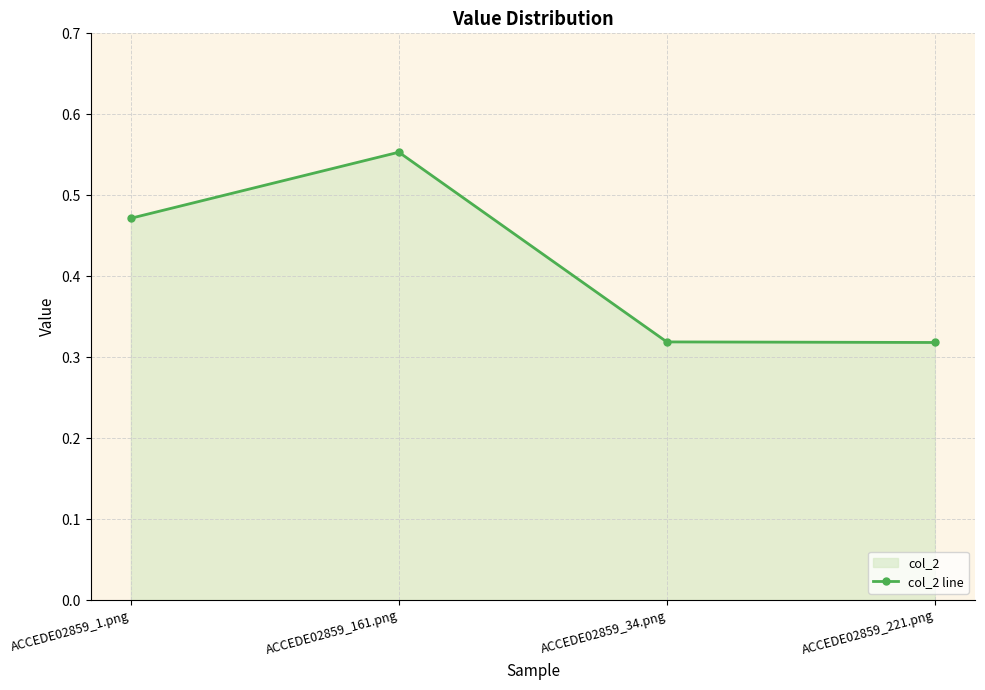

List the labels in order of value, smallest first.

ACCEDE02859_221.png, ACCEDE02859_34.png, ACCEDE02859_1.png, ACCEDE02859_161.png